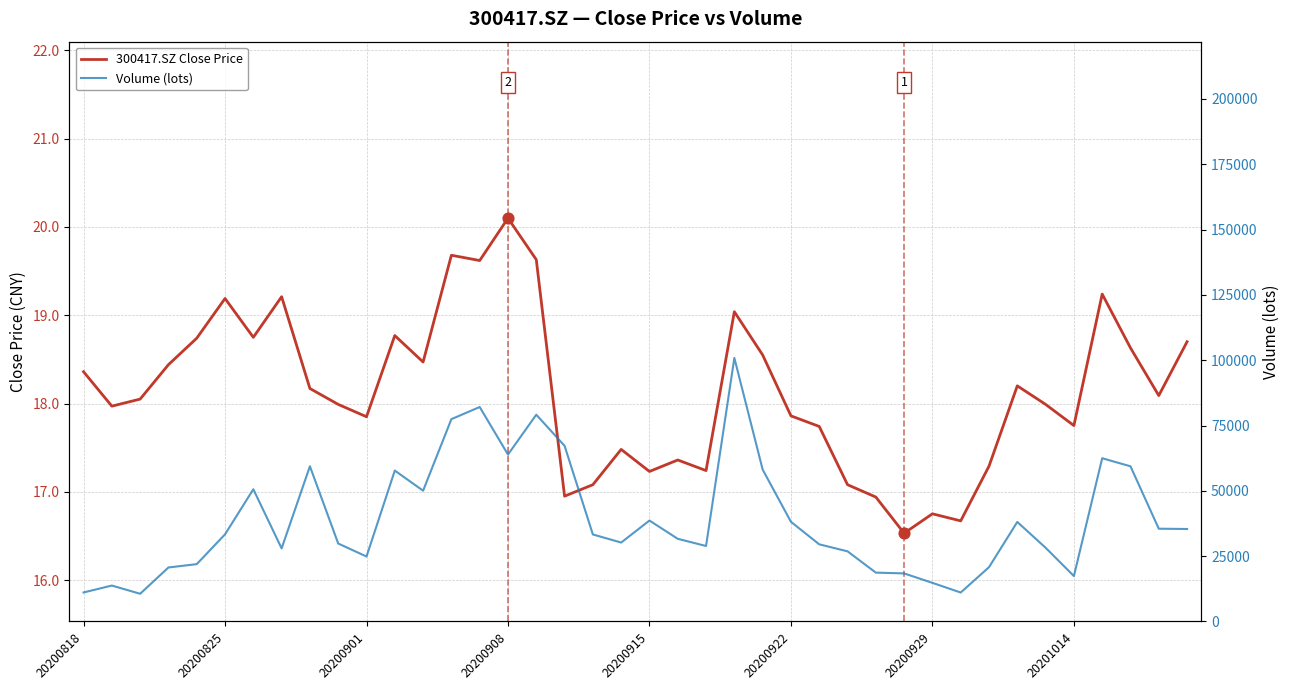

At which category is the sum across all series the highest?

23